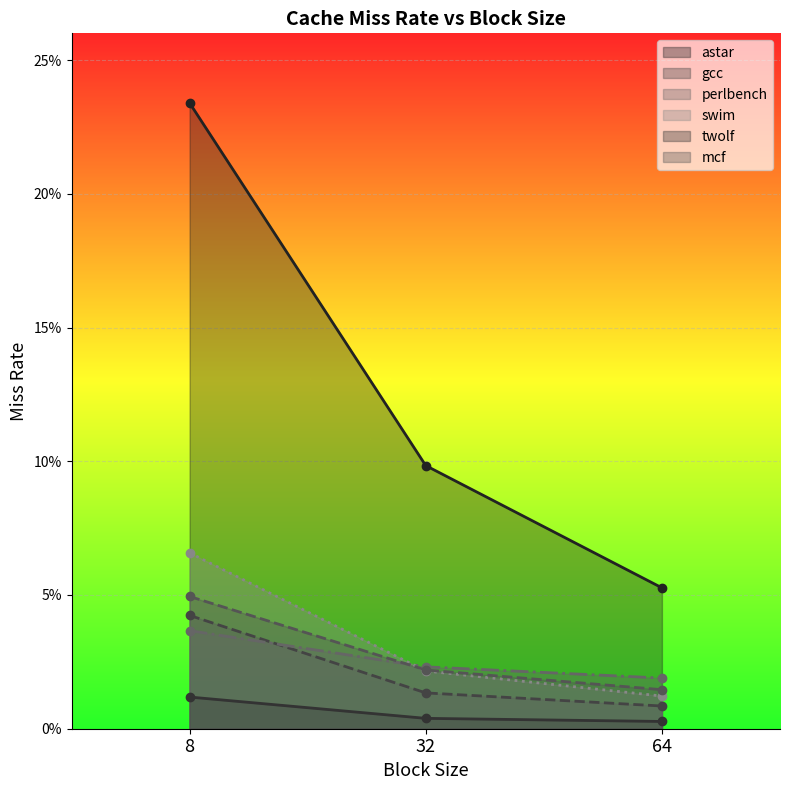

Which category has the highest value across all series?

8